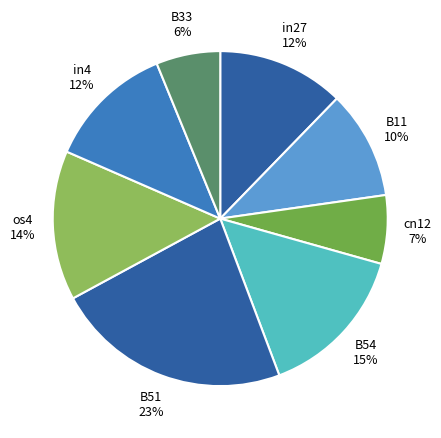

Is there any slice that represents more than half of the pie?

No